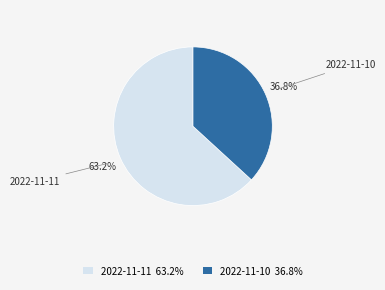

Count the number of slices in the pie.

2